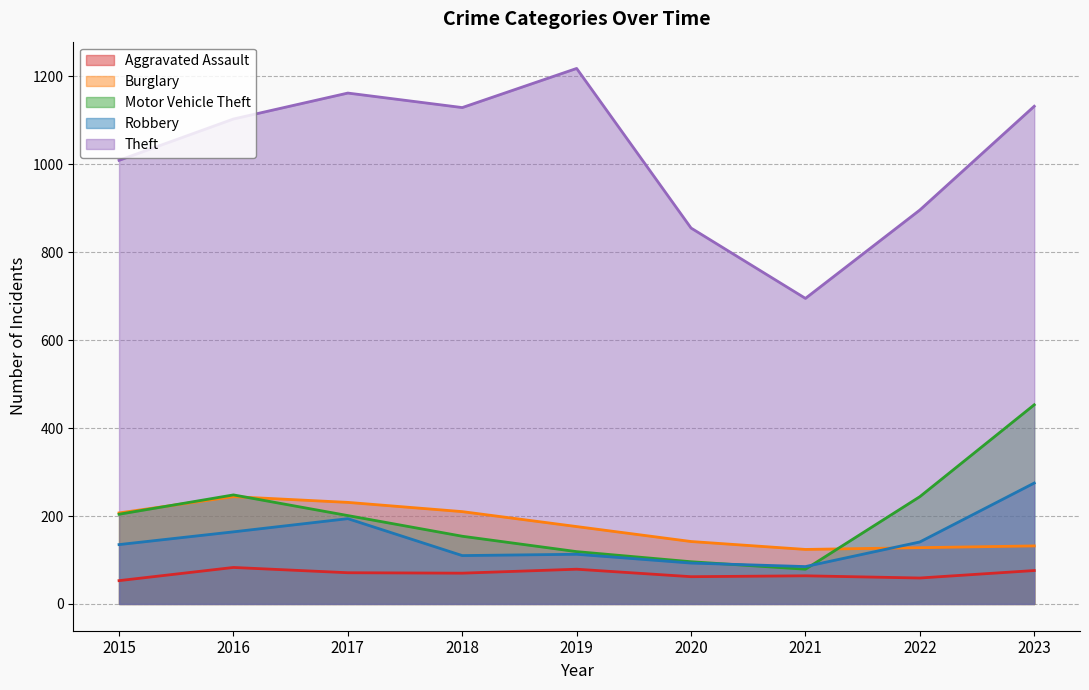

What is the smallest value displayed?

53